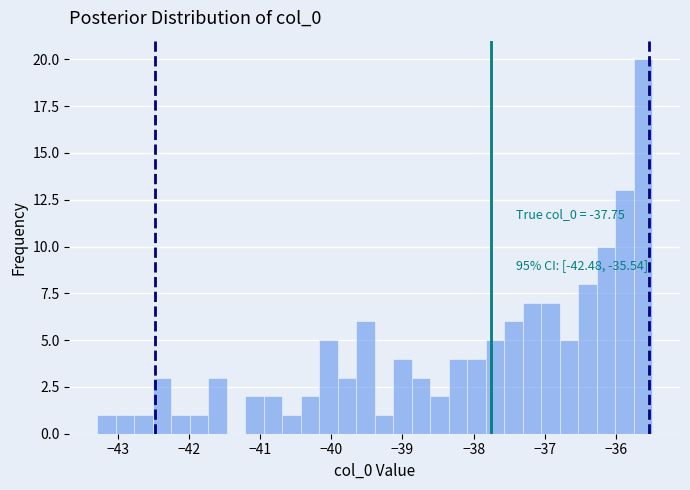

Around what value on the x-axis is the tallest bar? Give the approximate position of its centre, as read against the axis.

-35.6